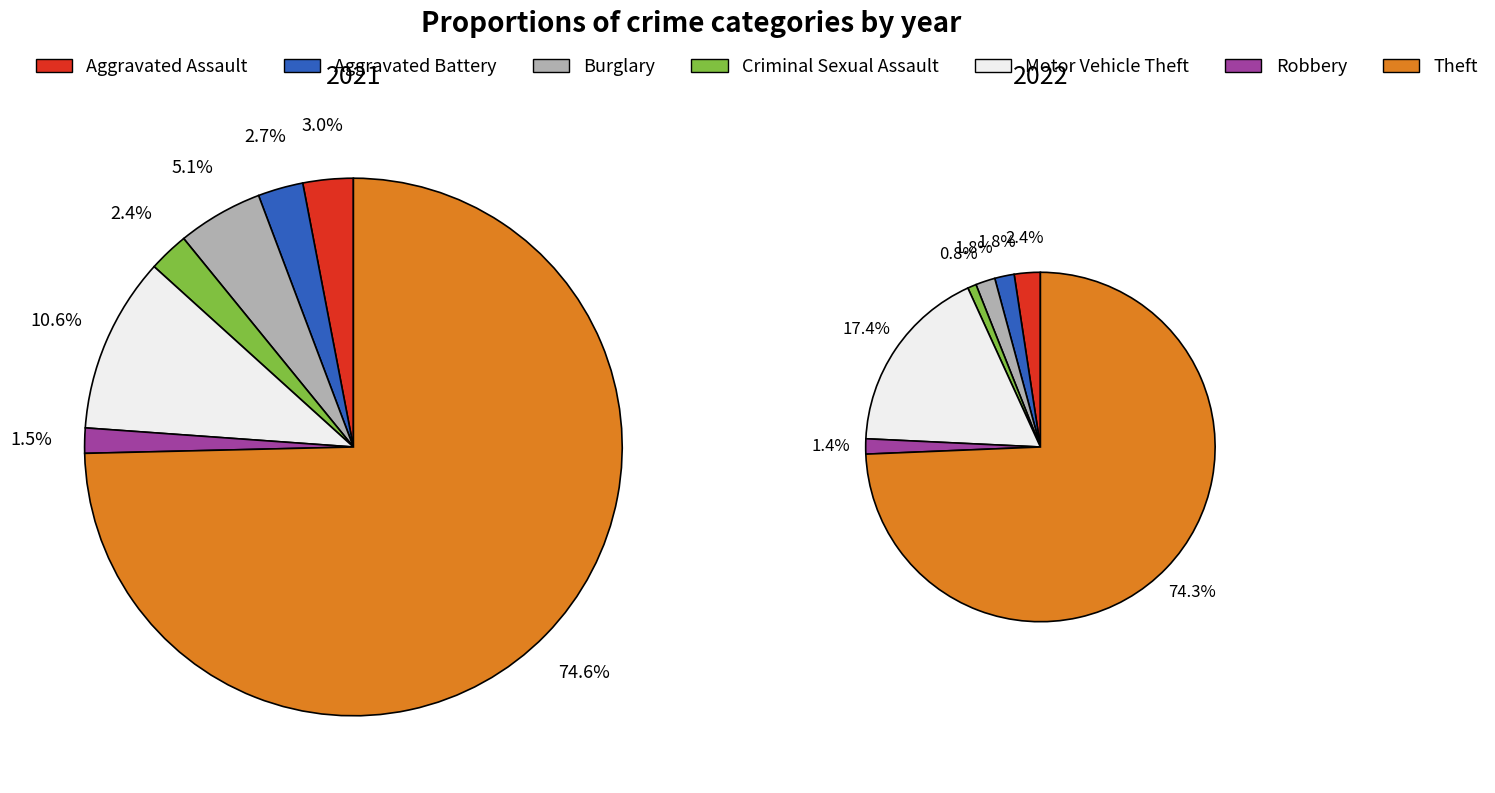

Is there a majority slice in this chart?

Yes